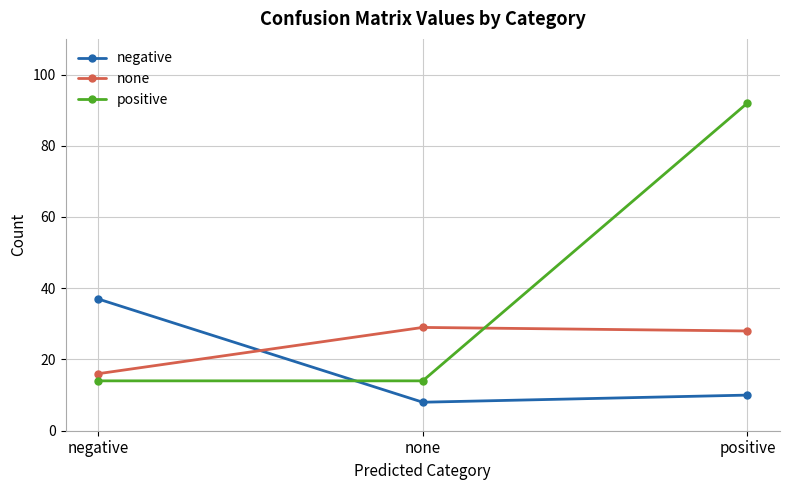

What is the difference between the highest and lowest values at negative?

23